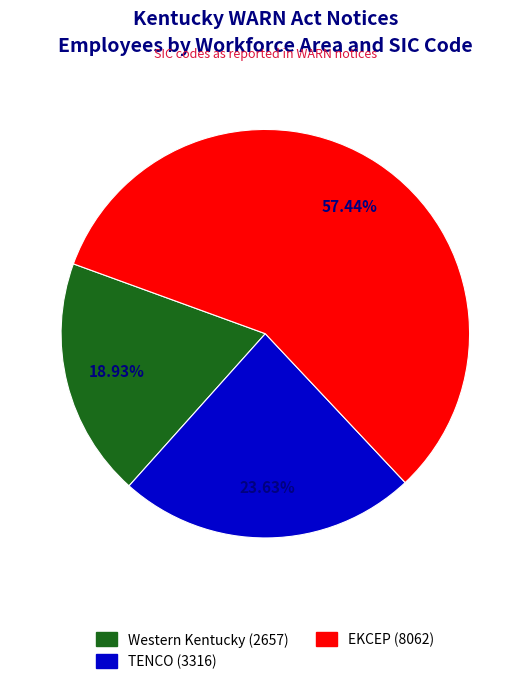

What percentage do TENCO and EKCEP together represent?

81.1%